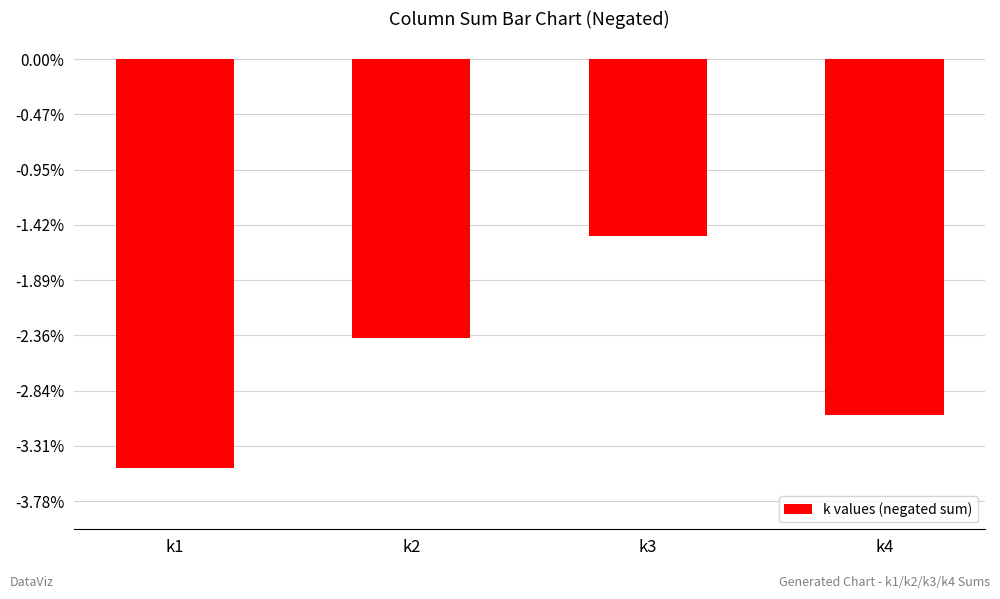

Which category has the lowest value across all series?

k1